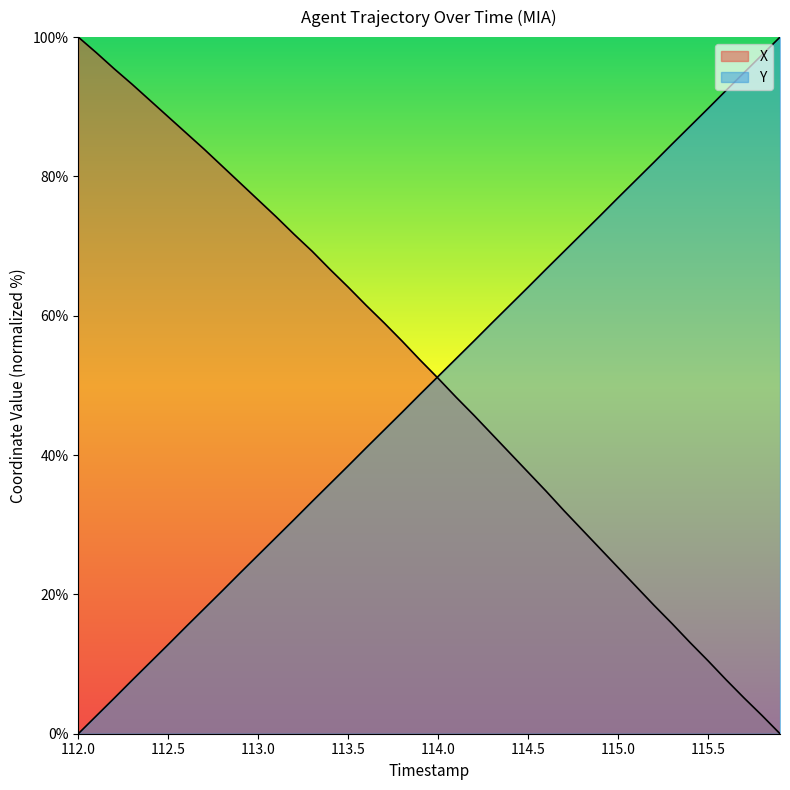

Is the value of X at 115.5 greater than the value of Y at 112.3?

Yes